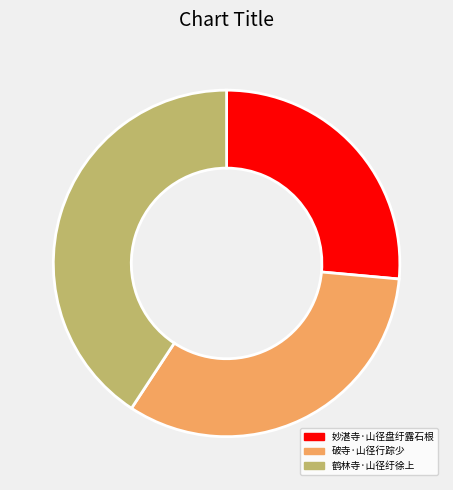

Is the sum of 破寺·山径行踪少 and 妙湛寺·山径盘纡露石根 greater than half?

Yes